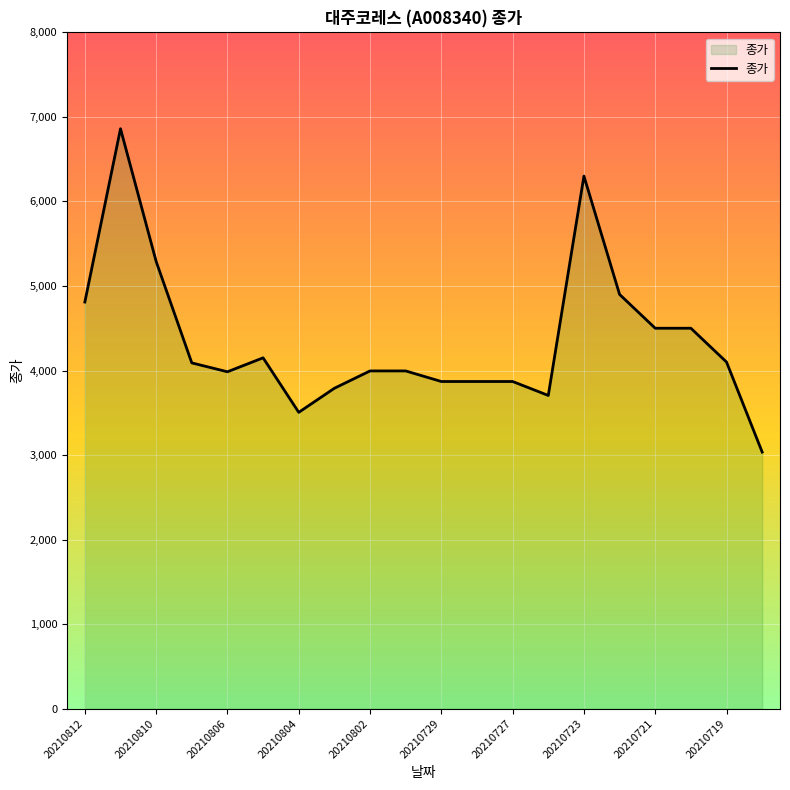

What is the maximum value shown in the chart?

6860